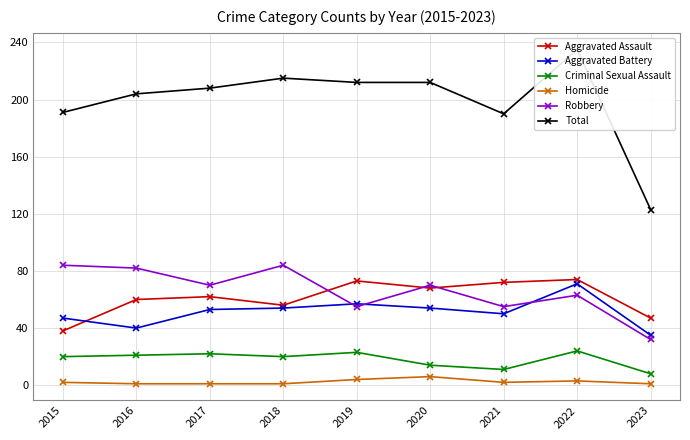

Reading left to right, what are all the values shown in this chart?

Aggravated Assault: 38	60	62	56	73	68	72	74	47
Aggravated Battery: 47	40	53	54	57	54	50	71	35
Criminal Sexual Assault: 20	21	22	20	23	14	11	24	8
Homicide: 2	1	1	1	4	6	2	3	1
Robbery: 84	82	70	84	55	70	55	63	32
Total: 191	204	208	215	212	212	190	235	123